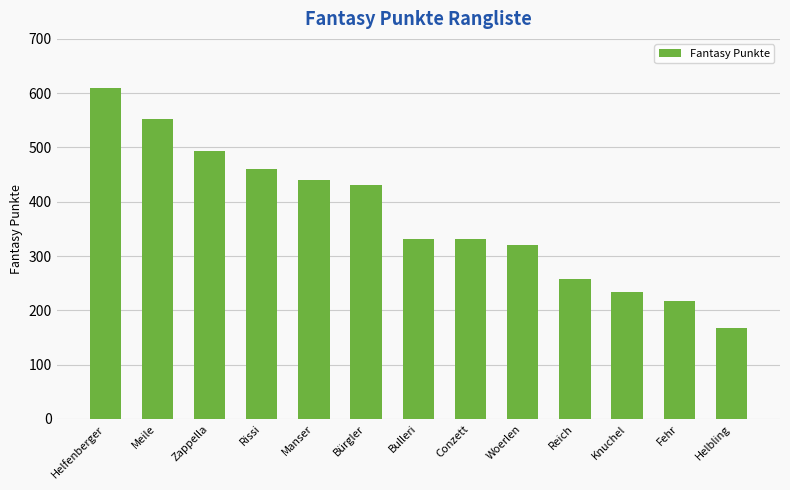

At which label does the data first exceed 332?

Helfenberger